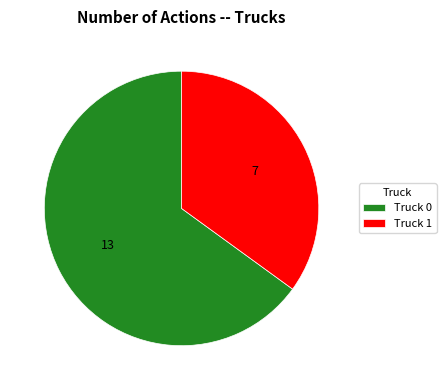

True or false: Truck 1 accounts for 35% of the total.

True